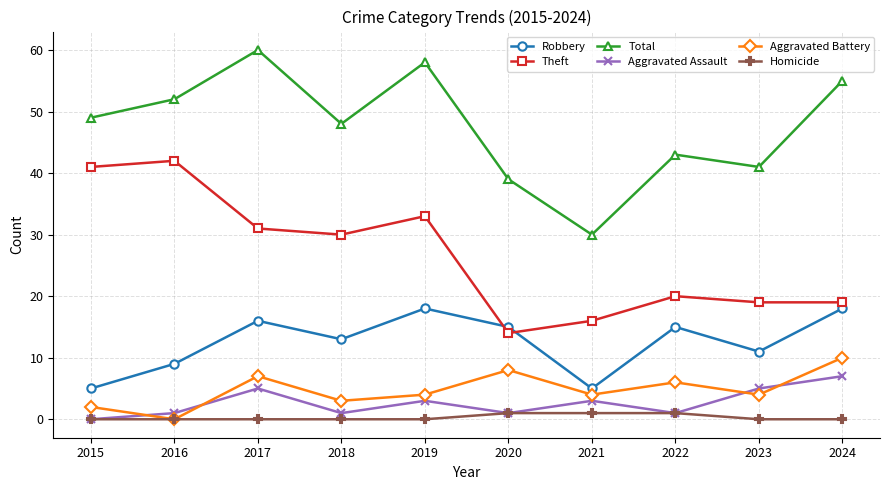

Count the number of data series in this chart.

6